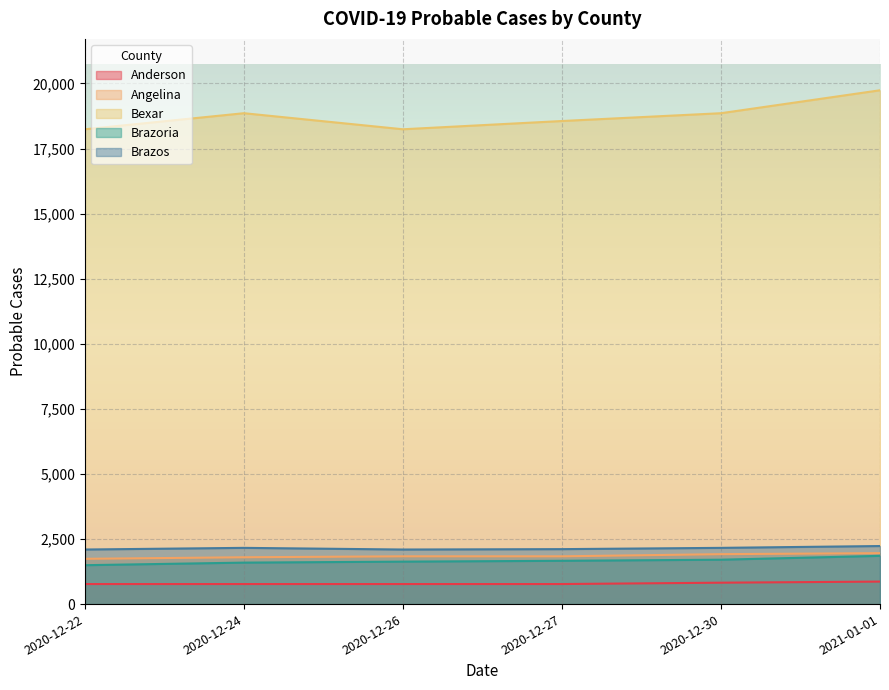

True or false: Bexar and Brazos cross at least once.

False